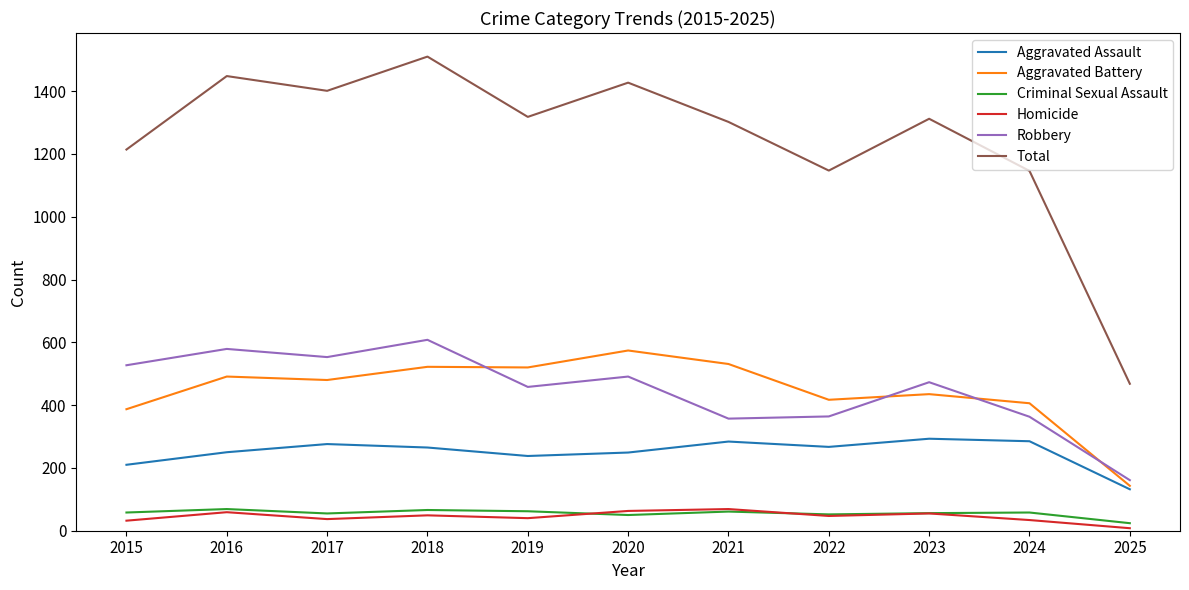

How many interior local valleys does the Aggravated Assault series have?

2